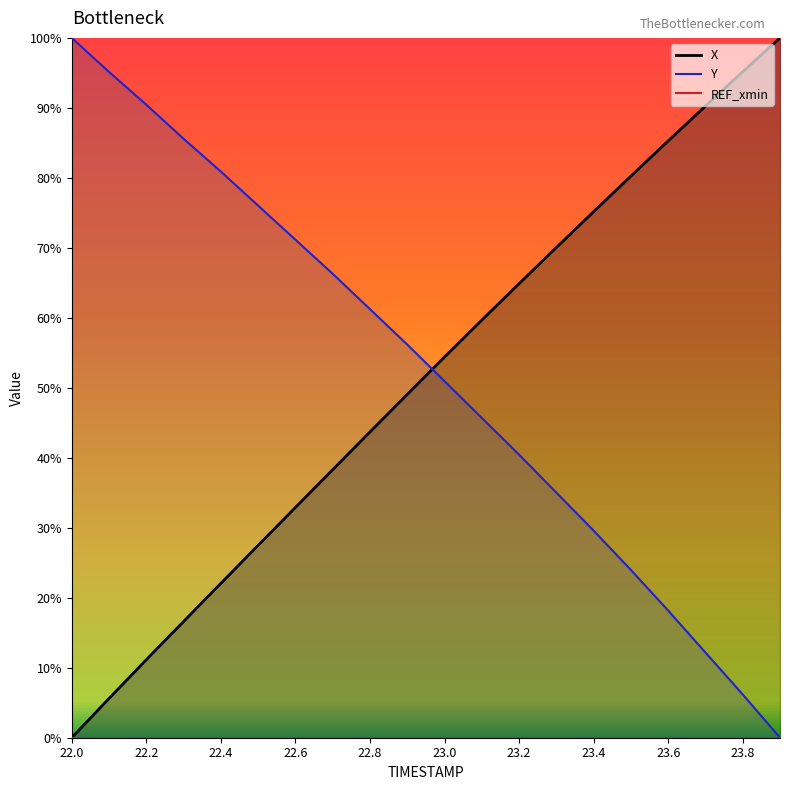

How many categories are shown in the chart?

20